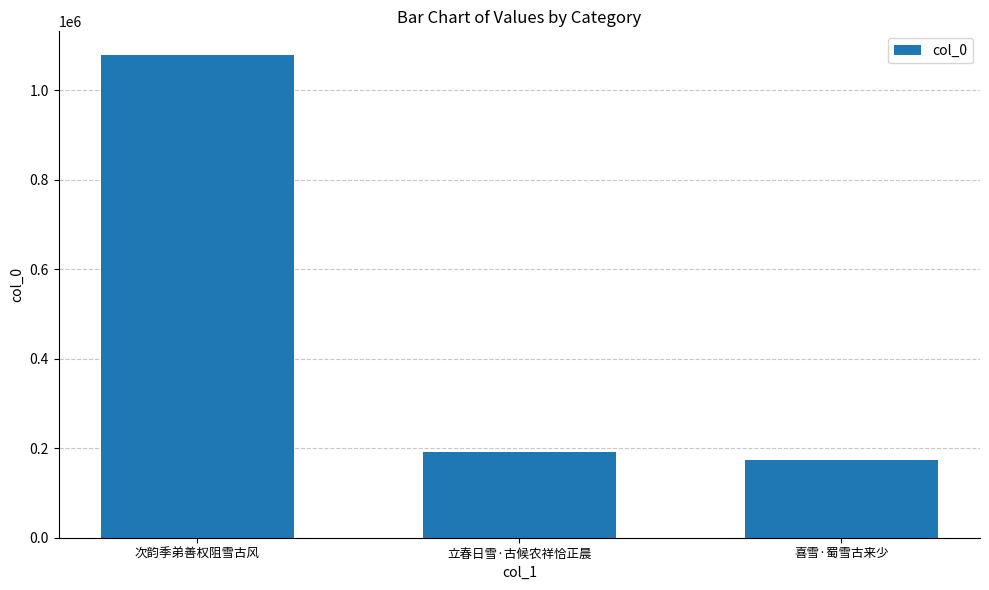

Which label corresponds to the largest value in the chart?

次韵季弟善权阻雪古风